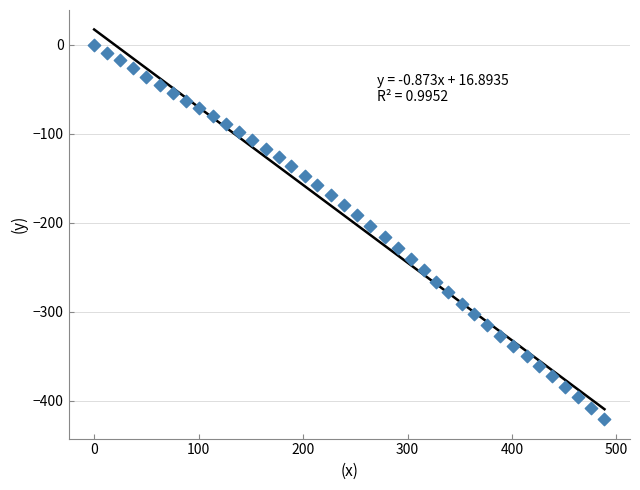

What is the range of X values (max minus min)?

488.5